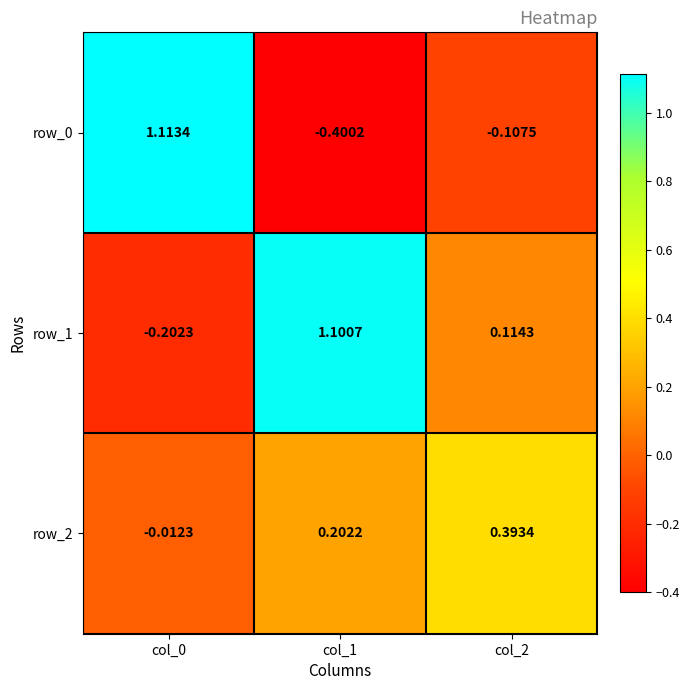

Is the value of row_0 at col_0 greater than the value of row_1 at col_1?

Yes